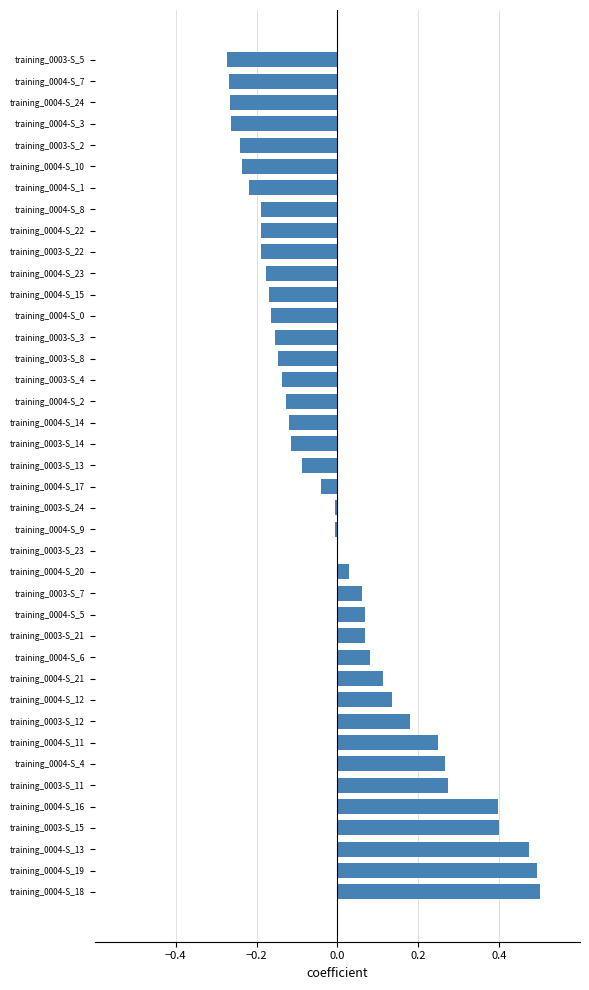

How many distinct data groups are displayed?

1